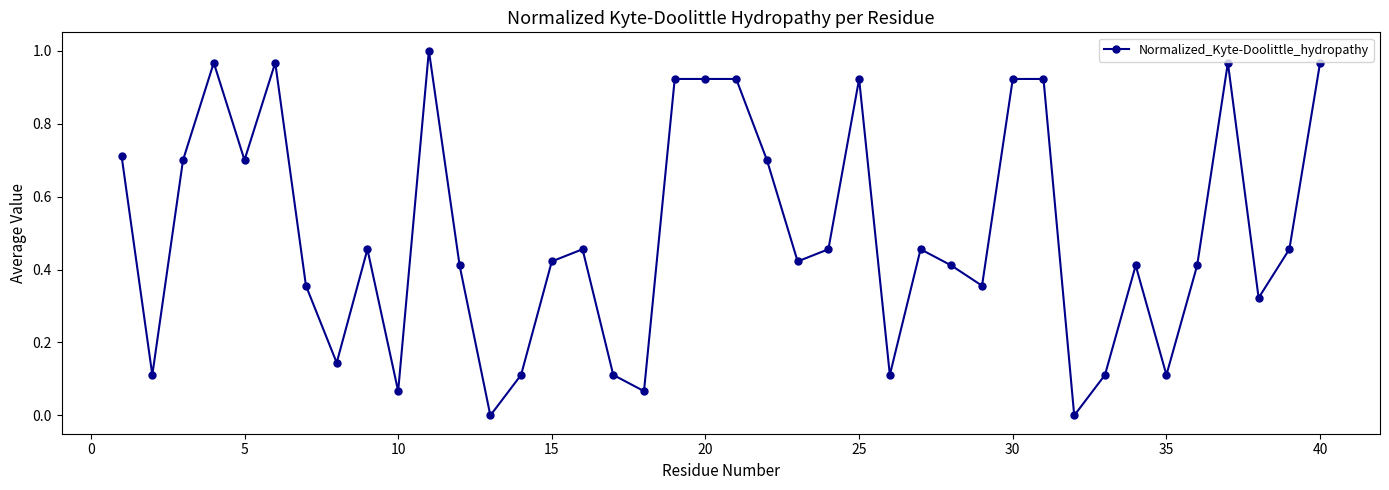

How many distinct data groups are displayed?

1